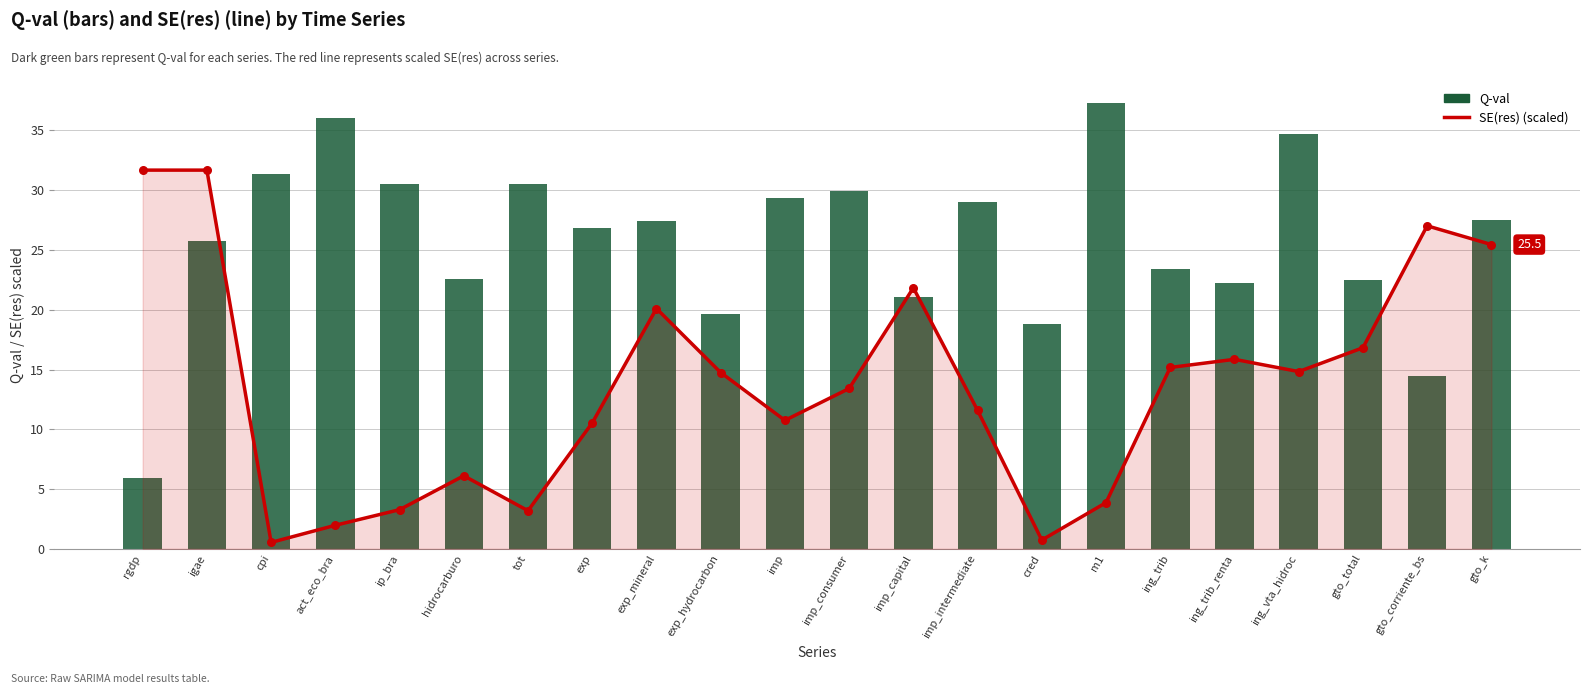

Which series has the largest total across all categories?

Q-val